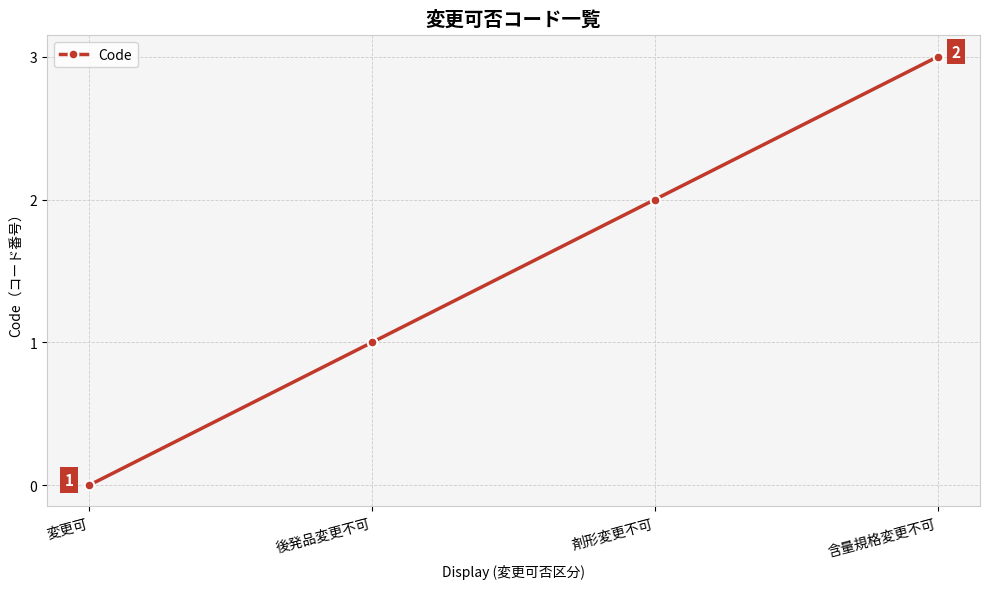

List the labels in order of value, largest first.

含量規格変更不可, 剤形変更不可, 後発品変更不可, 変更可